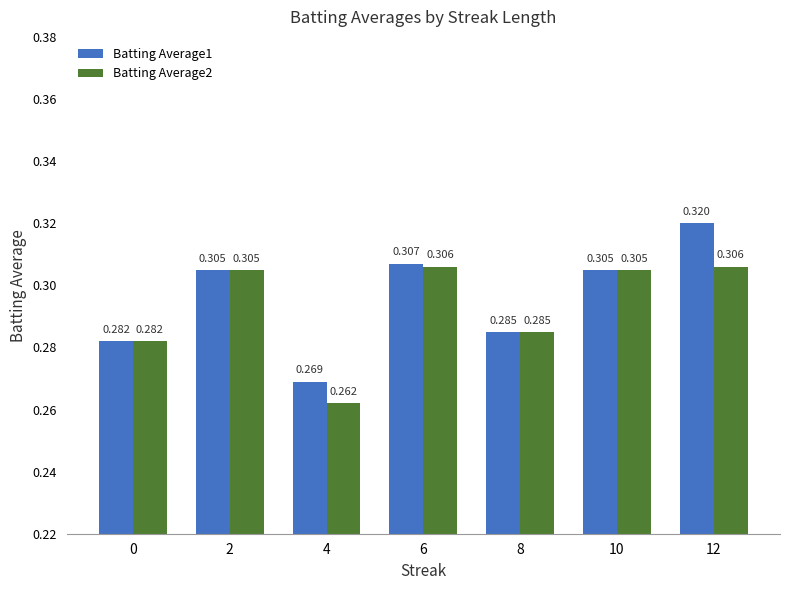

What is the average value of the Batting Average1 series?

0.3